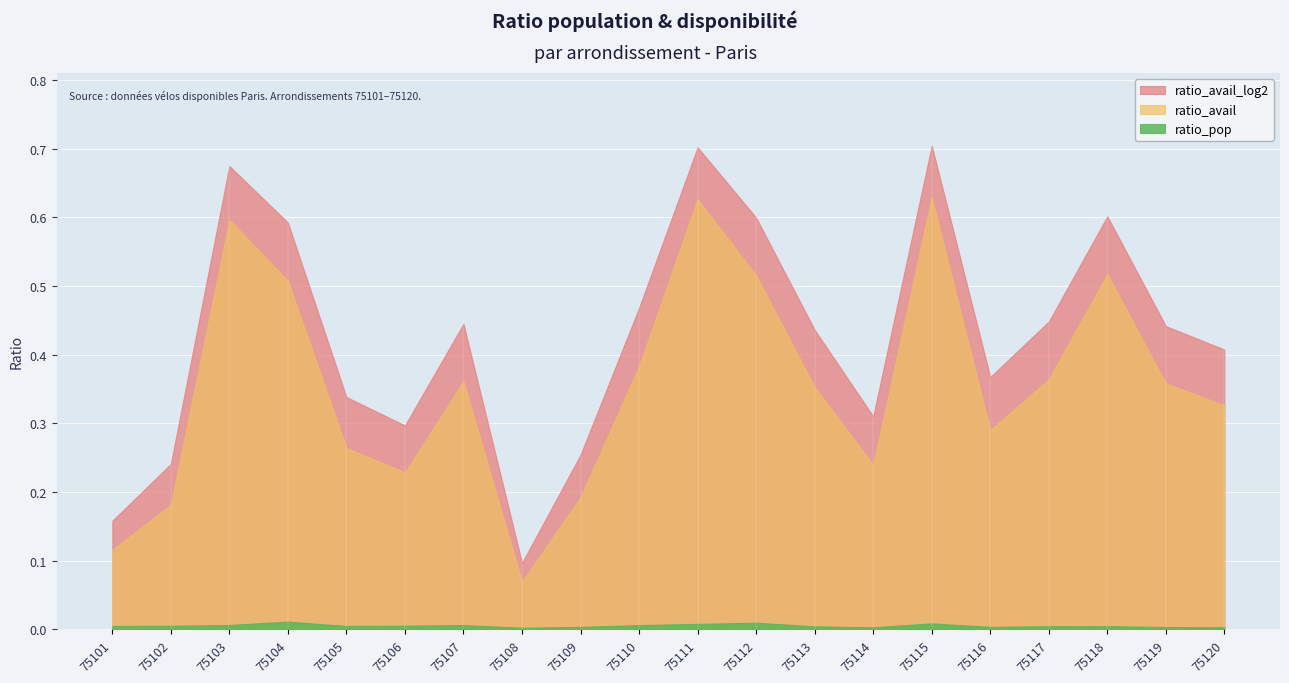

What is the value of the ratio_avail_log2 point at the 7th from the left?

0.4